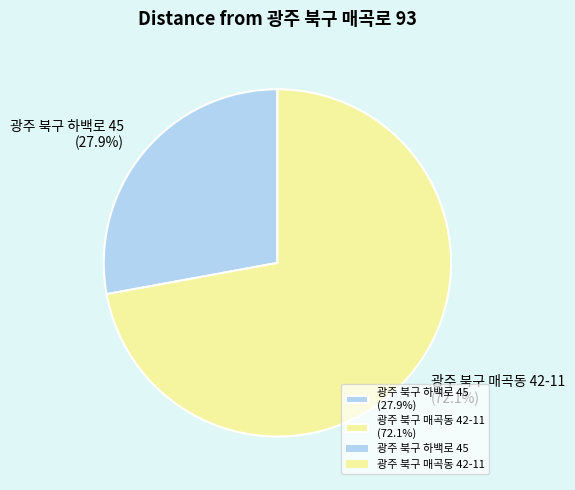

True or false: 광주 북구 매곡동 42-11 accounts for 64% of the total.

False